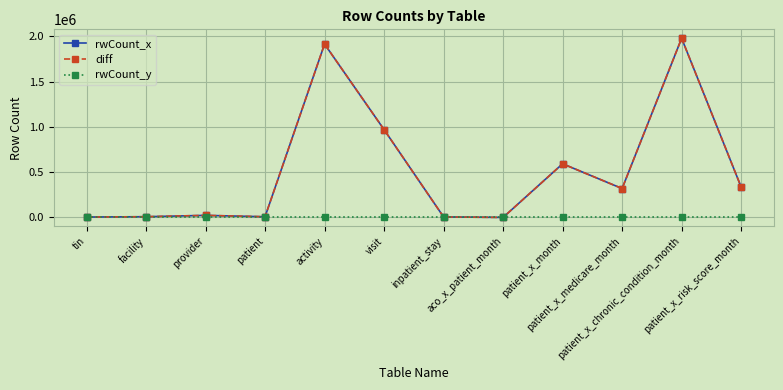

At facility, list the series in order from largest to smallest.

rwCount_x, diff, rwCount_y